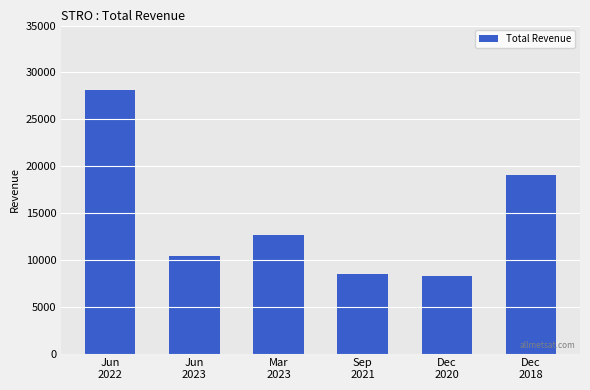

The chart shows a value of 11800 at Dec
2020. True or false?

False